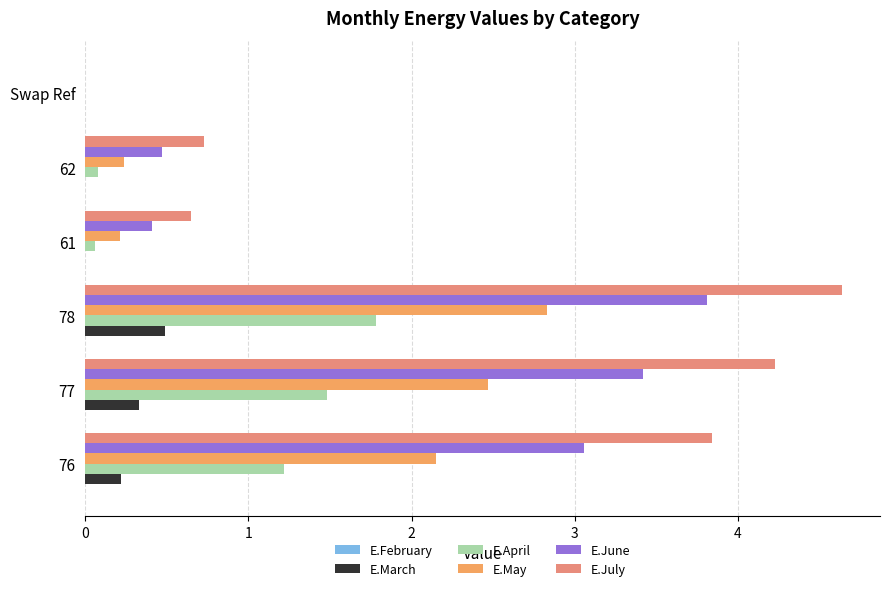

How many categories are shown in the chart?

6